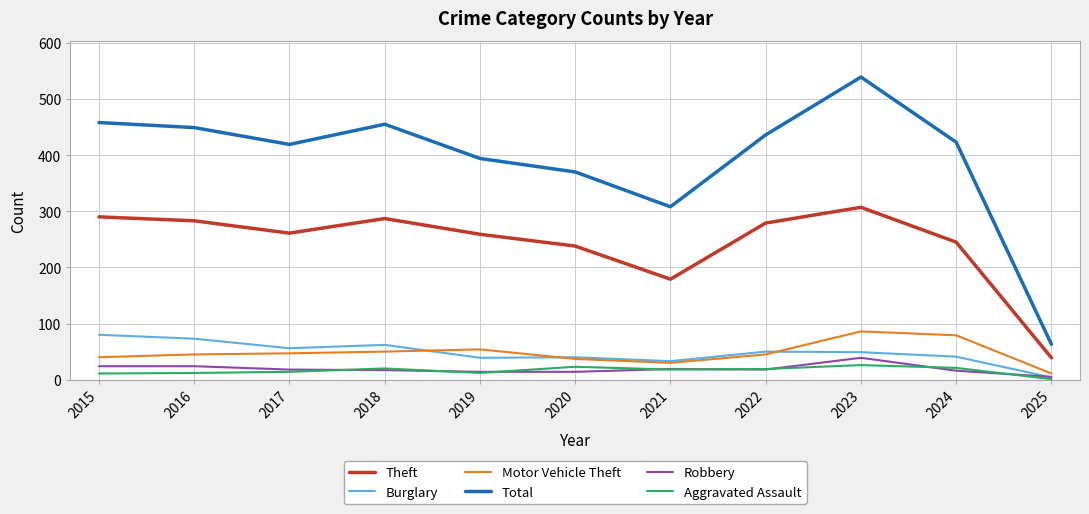

At which category is the sum across all series the highest?

2023